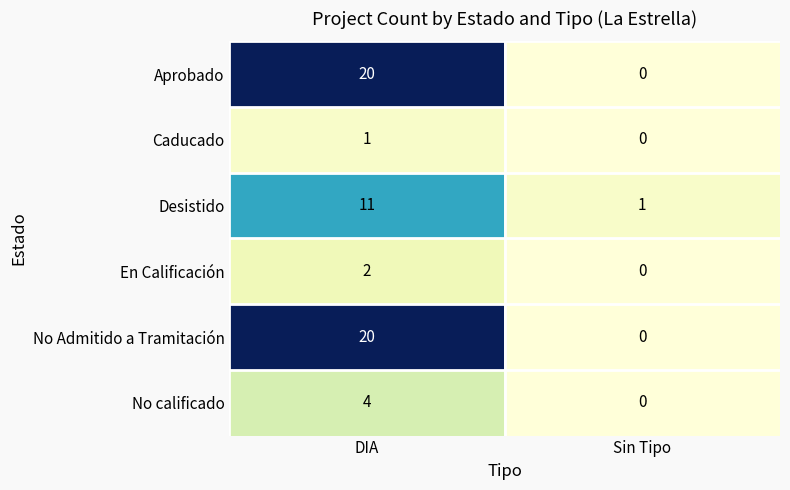

What is the difference between the highest and lowest values at Sin Tipo?

1